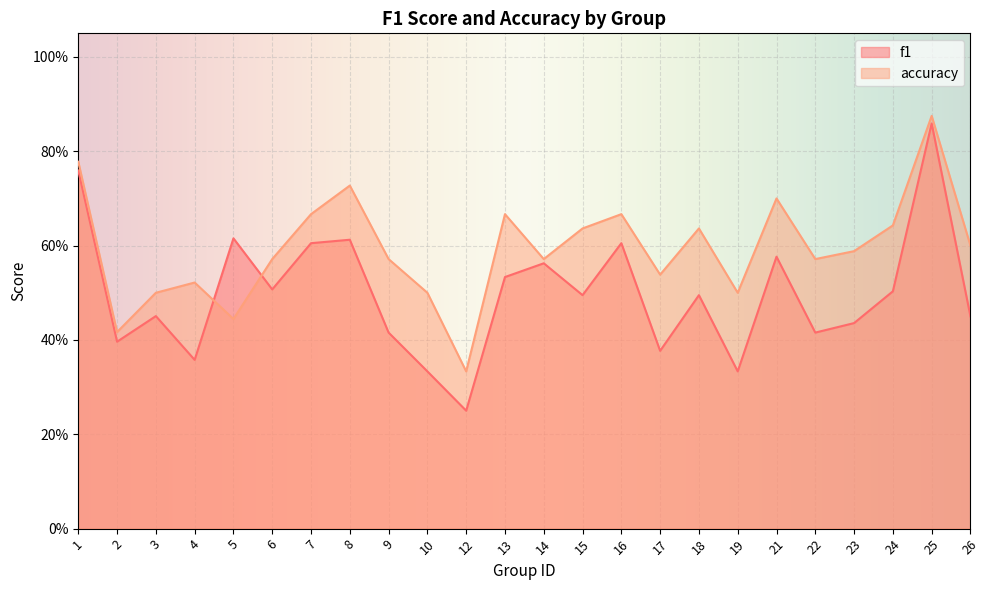

After their last crossing, which series has the higher values: accuracy or f1?

accuracy